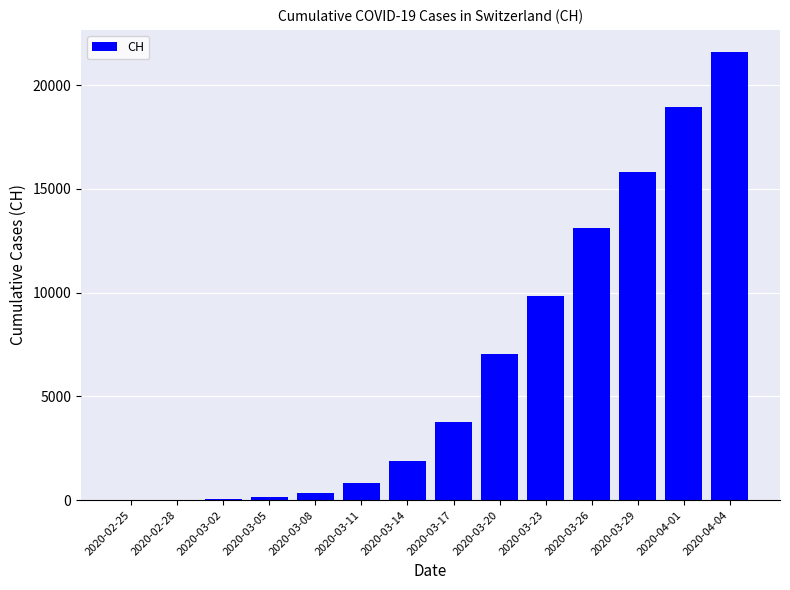

What is the change in value from 2020-04-01 to 2020-04-04?

+2614